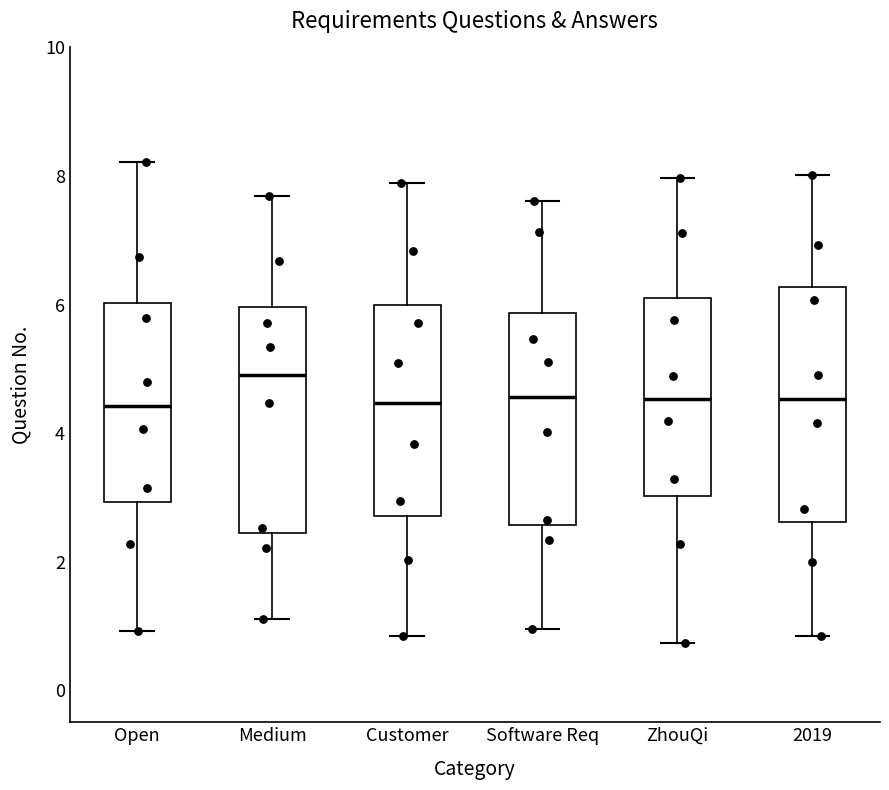

Reading left to right, read every box against the y-axis: the position of its median line, the range the box covers, and the ends of its whiskers. The values are not printed on the chart, so give them approximately, as read against the axis.

Open: median 4.4, box 3.0 to 6.0, whiskers 1.0 to 8.2
Medium: median 5.0, box 2.4 to 6.0, whiskers 1.2 to 7.6
Customer: median 4.4, box 2.8 to 6.0, whiskers 0.8 to 7.8
Software Req: median 4.6, box 2.6 to 5.8, whiskers 1.0 to 7.6
ZhouQi: median 4.6, box 3.0 to 6.0, whiskers 0.8 to 8.0
2019: median 4.6, box 2.6 to 6.2, whiskers 0.8 to 8.0